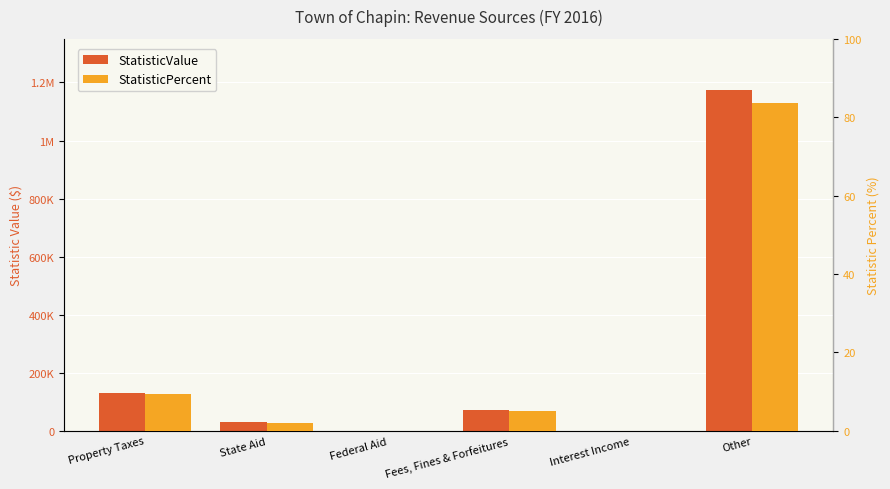

Count the number of categories in the chart.

6